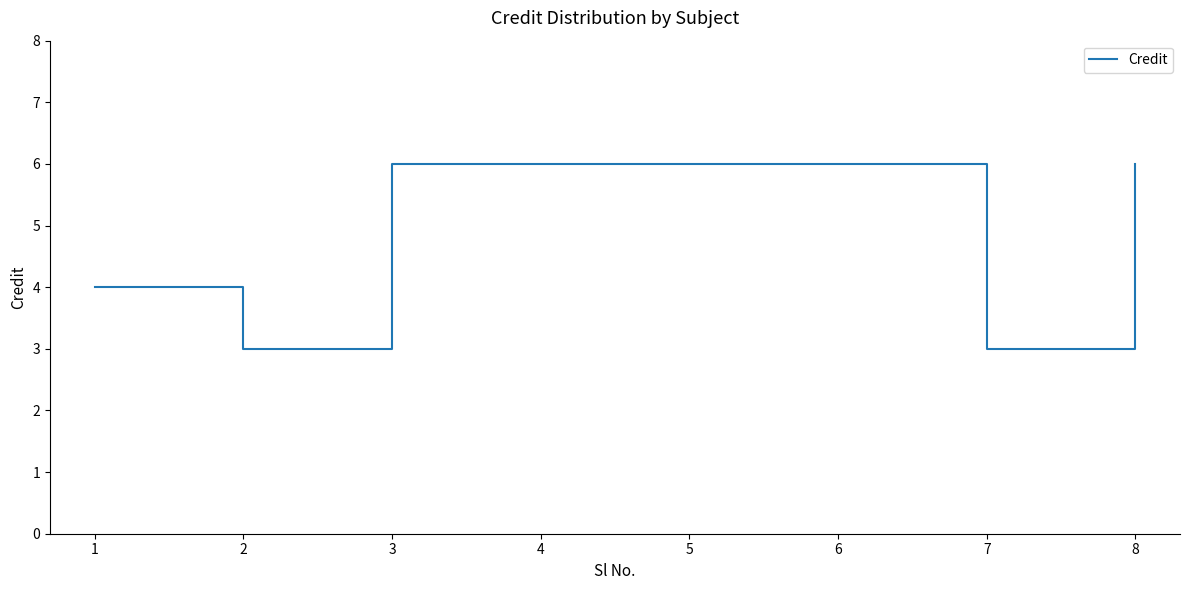

What is the smallest value displayed?

3